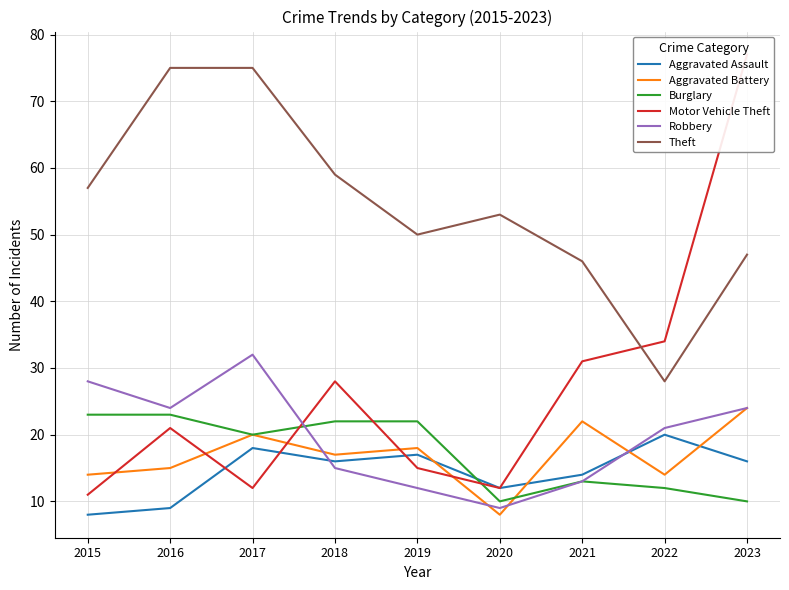

How many categories are shown in the chart?

9